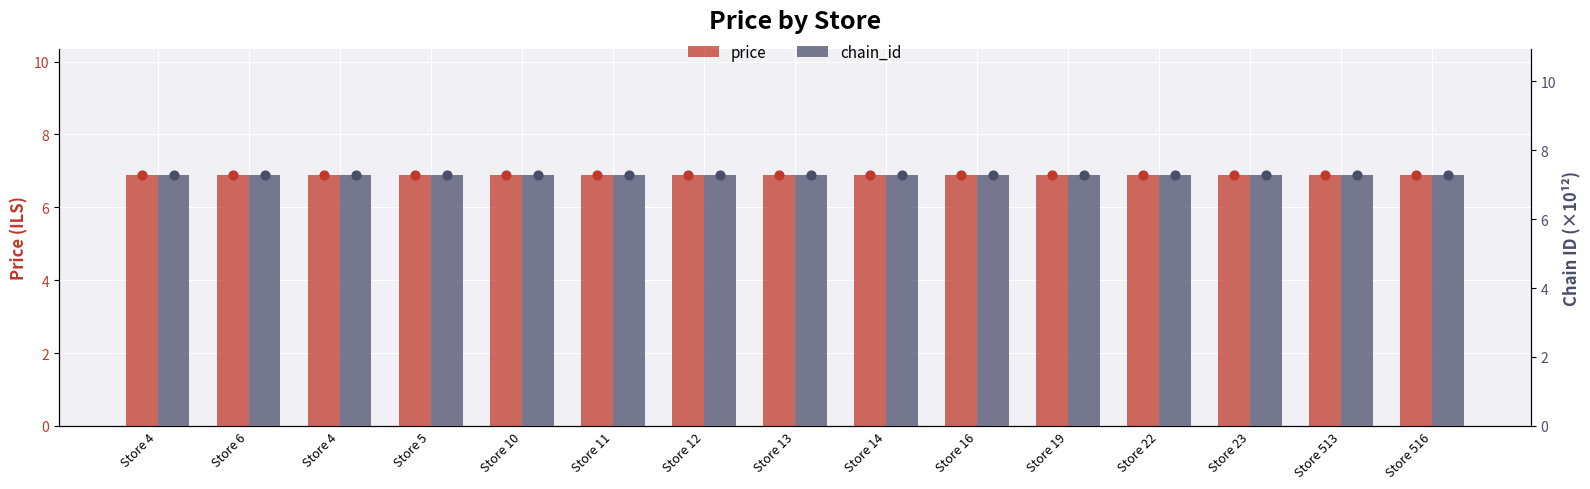

Is the value of chain_id at Store 19 greater than the value of price at Store 6?

Yes